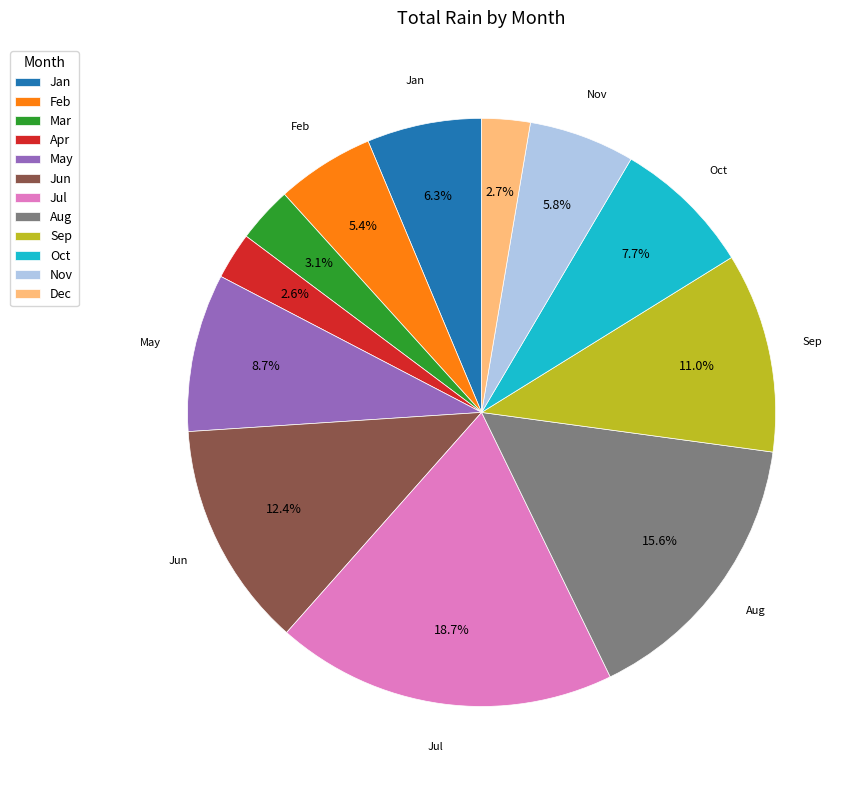

To the nearest percent, what is the average slice percentage?

8%